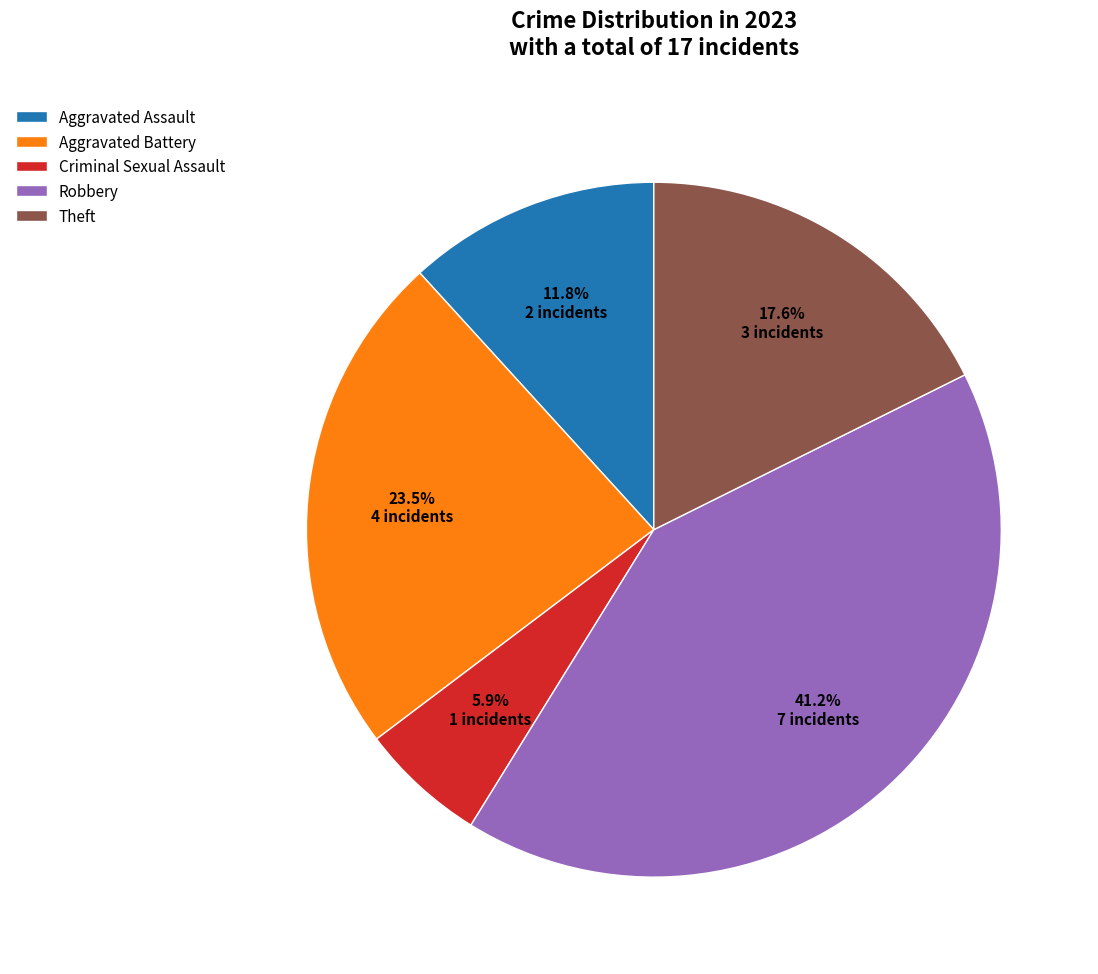

What percentage do Robbery and Criminal Sexual Assault together represent?

47.1%